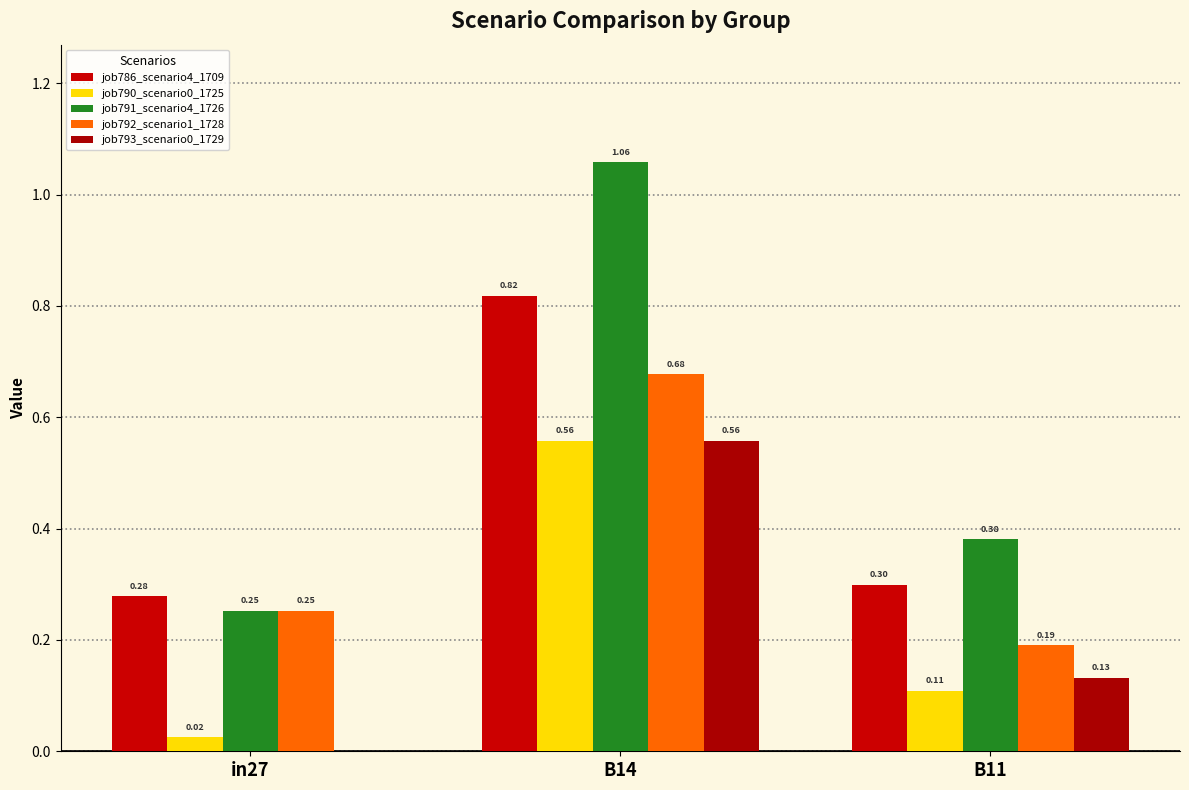

What is the average value of the job791_scenario4_1726 series?

0.6